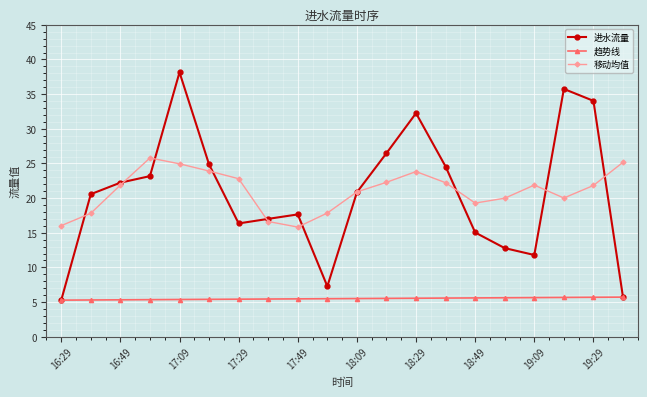

What is the average value of the 进水流量 series?

20.6